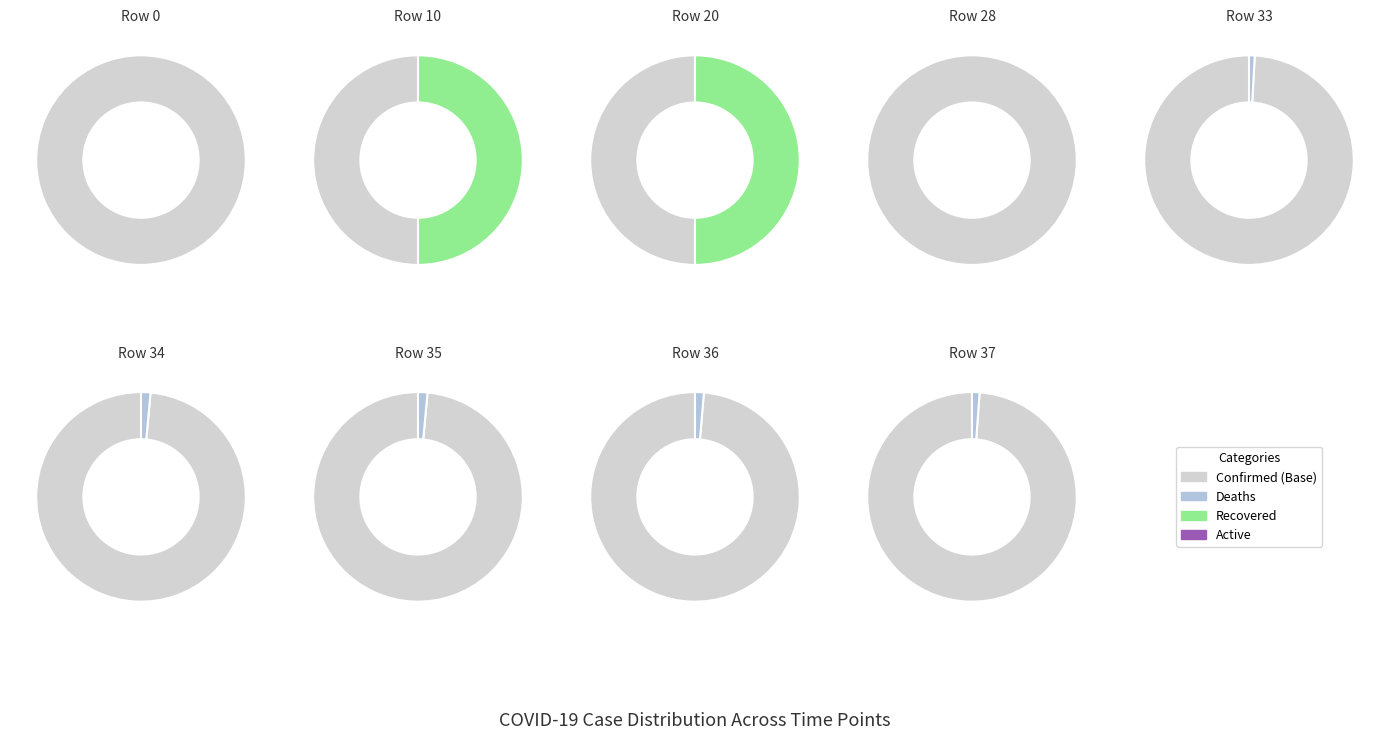

Between 5 and 31, which is larger?

31